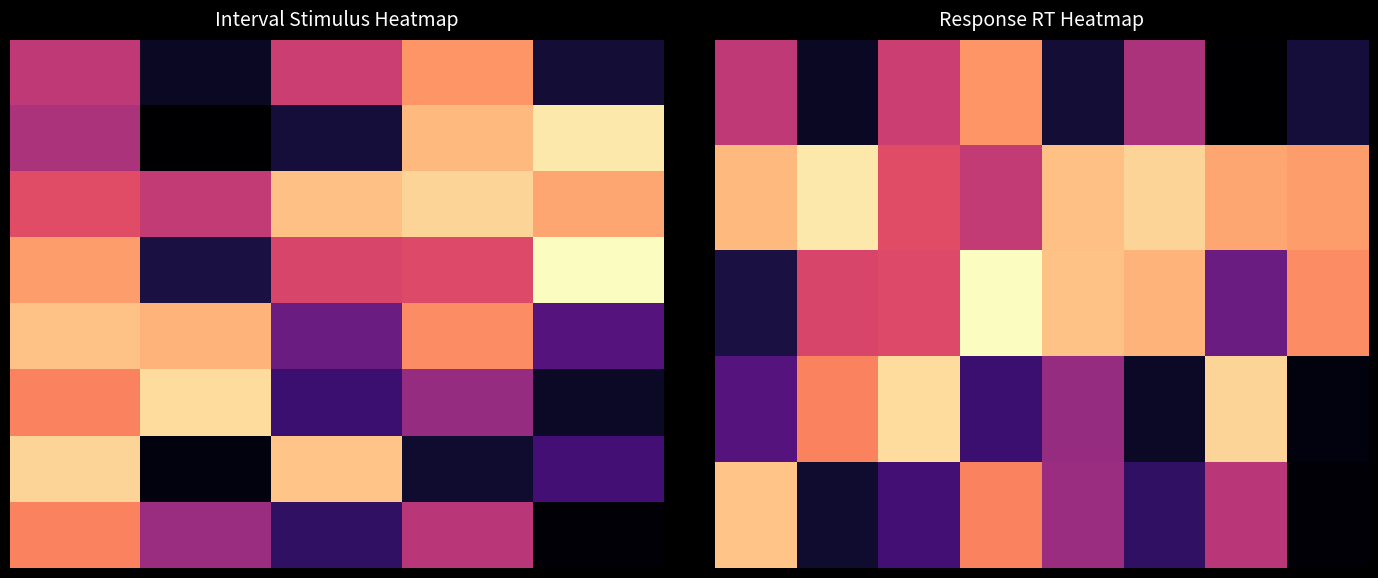

How many data points are less than 6?

17